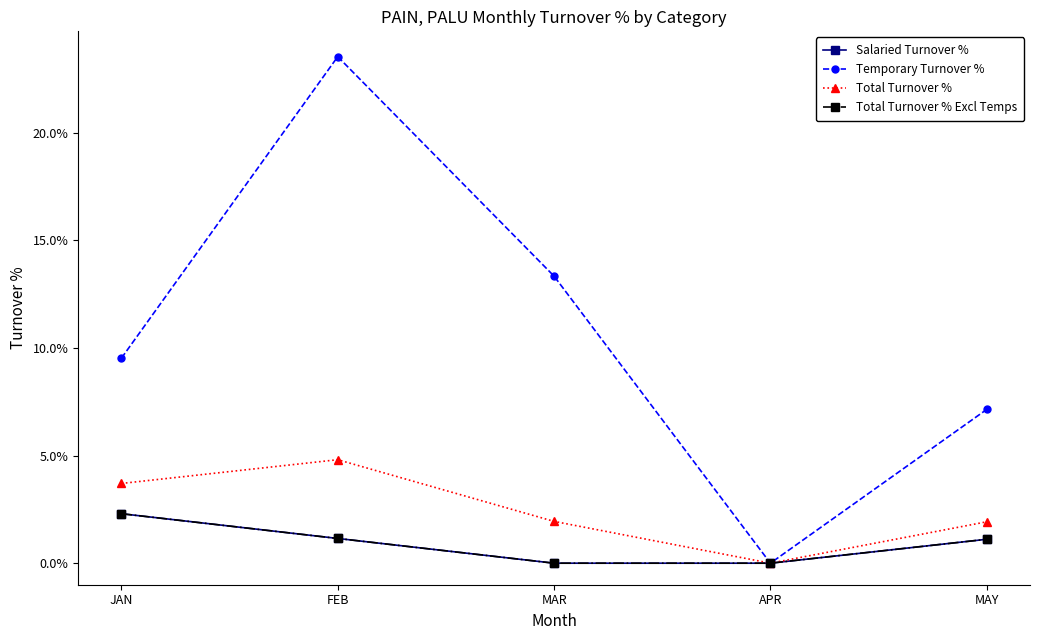

Is this an area chart (filled region under the line)?

No